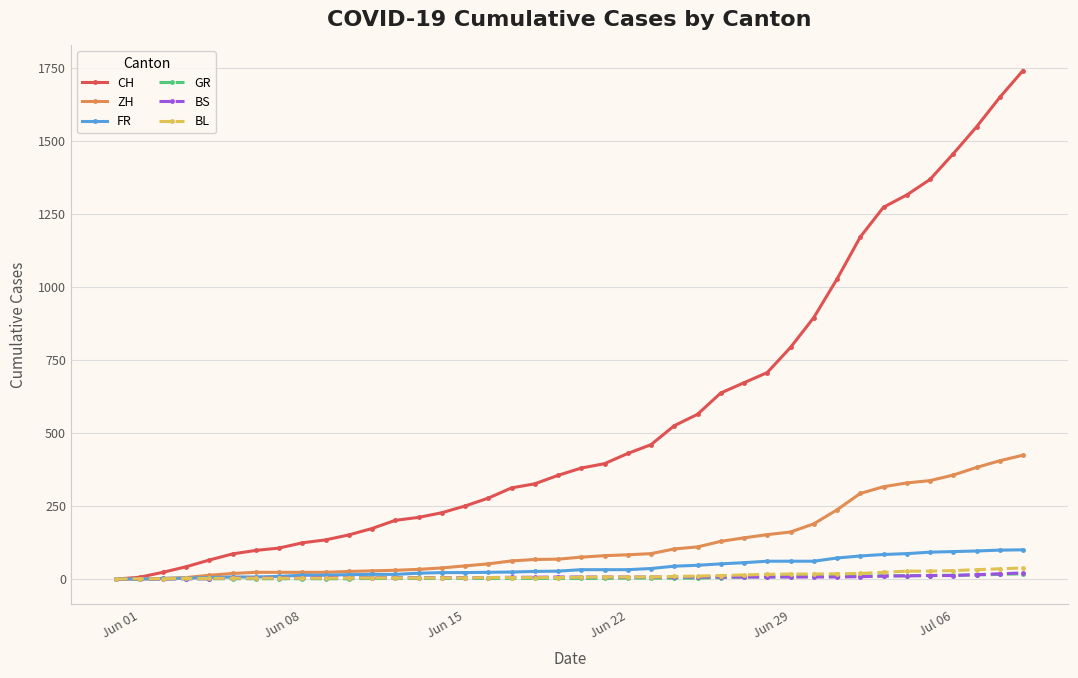

What is the maximum value shown in the chart?

1741